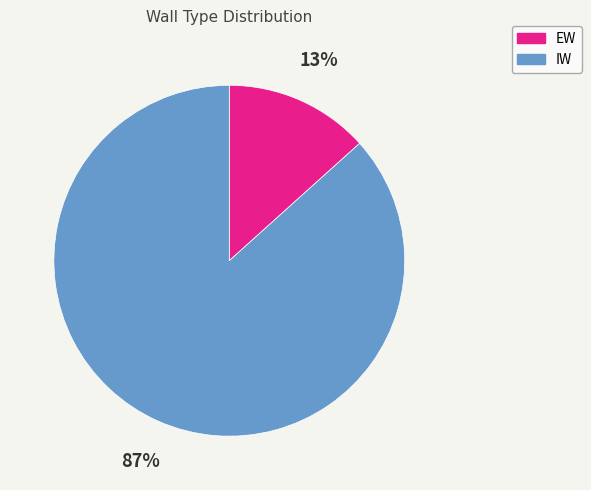

Between IW and EW, which is larger?

IW